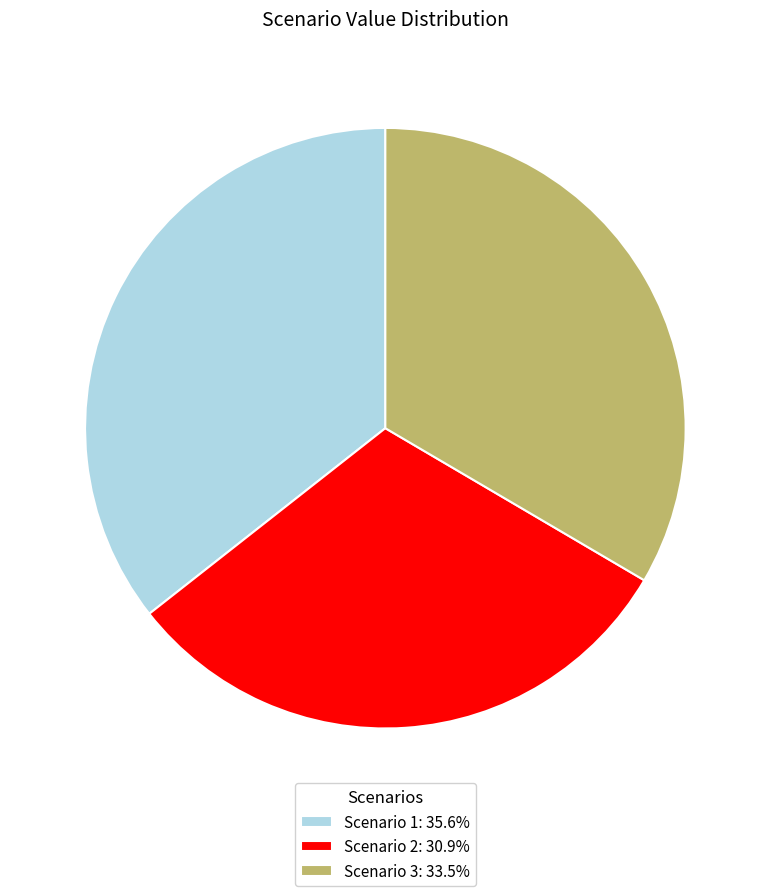

Approximately how many times larger is the value at Scenario 2: 30.9% compared to Scenario 3: 33.5%?

0.9